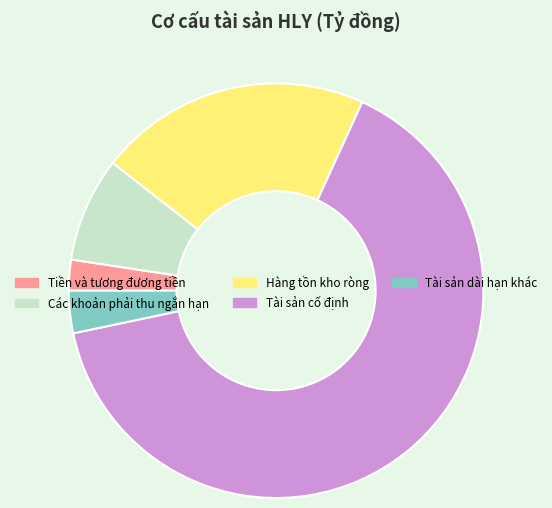

Which has a higher value, Các khoản phải thu ngắn hạn or Tài sản dài hạn khác?

Các khoản phải thu ngắn hạn